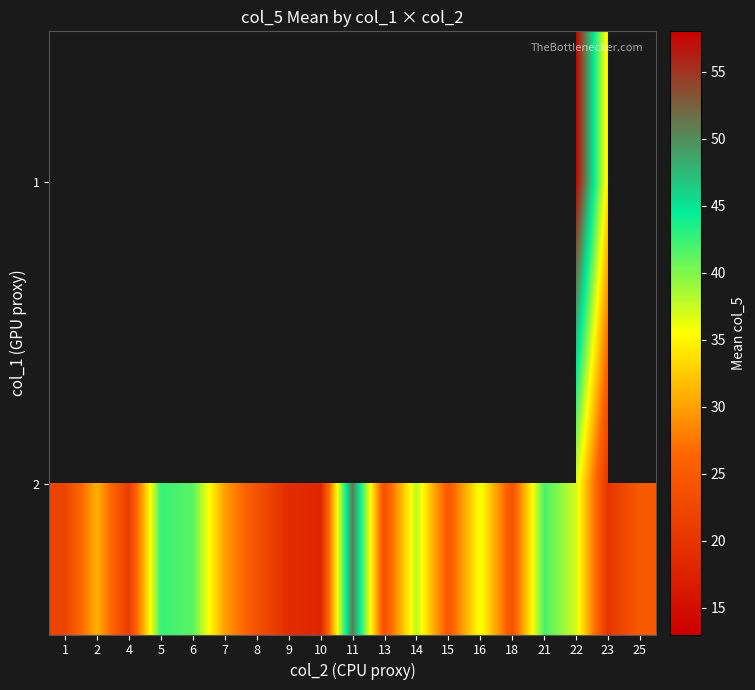

Which series has the widest spread of values?

2